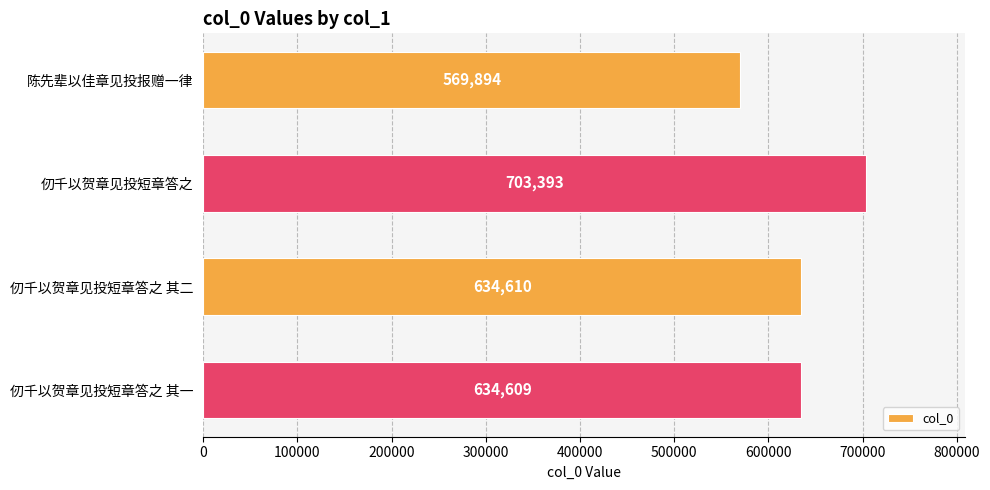

What is the greatest value displayed?

703393